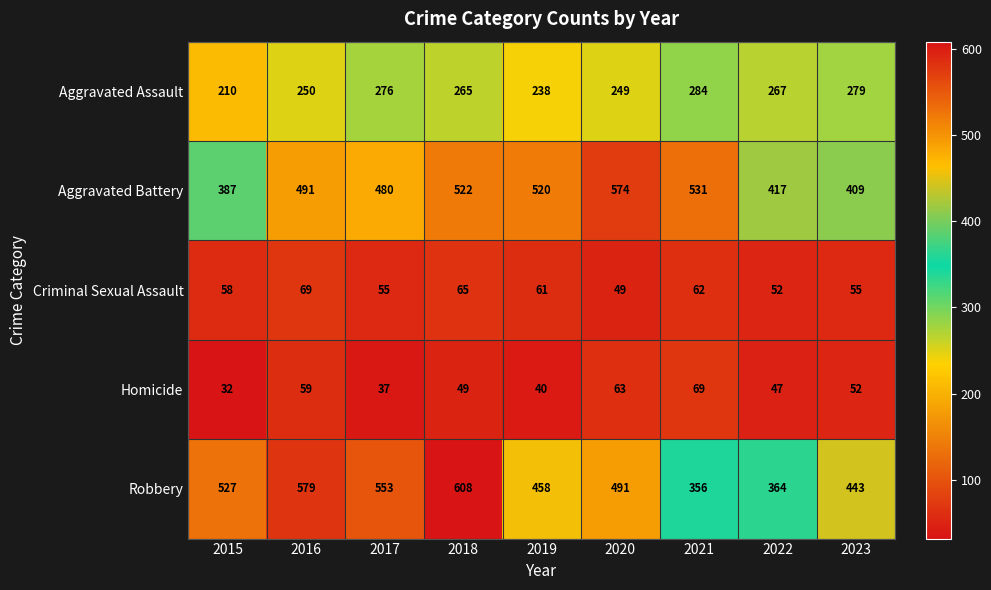

What is the smallest value displayed?

32